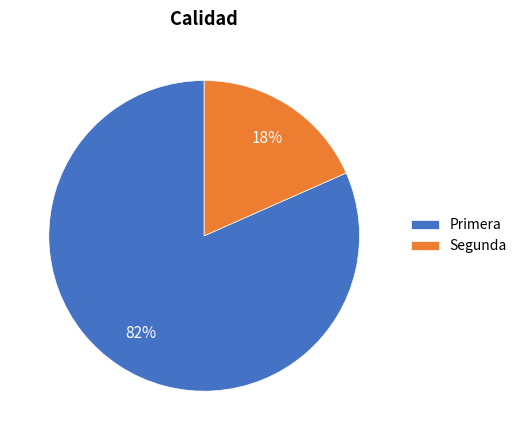

To the nearest percent, what percentage of the pie is Primera?

82%